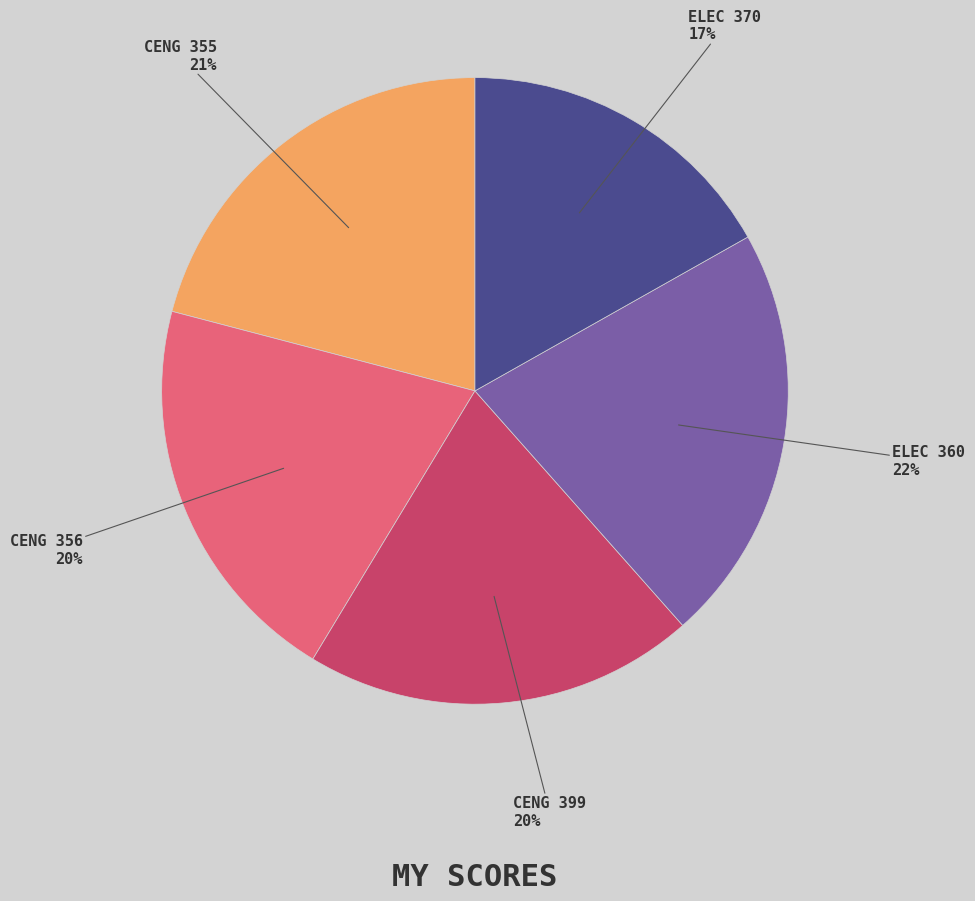

Is there any slice that represents more than half of the pie?

No